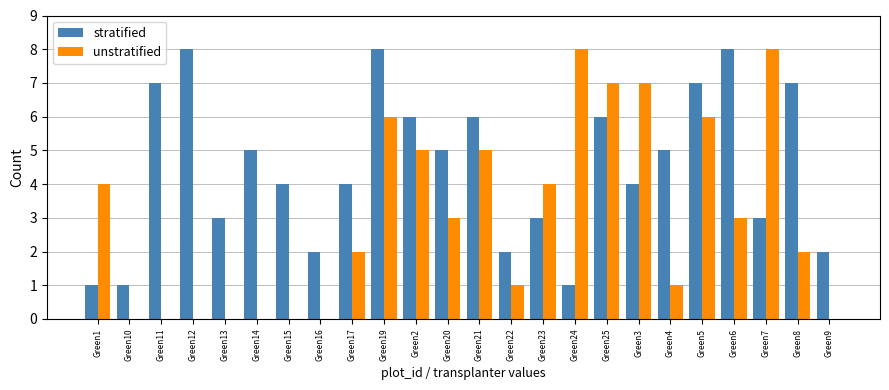

Between Green10 and Green25, which series saw the biggest shift?

unstratified